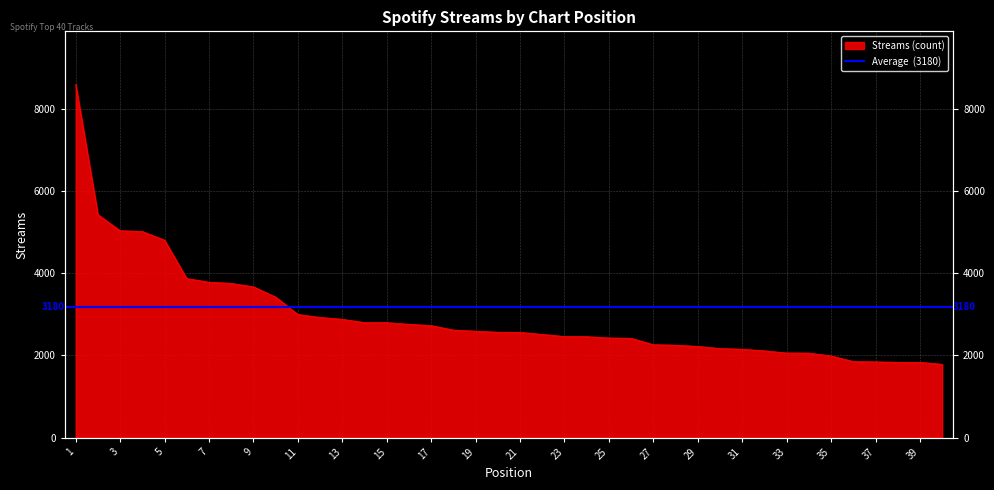

Between 37 and 18, which is larger?

18